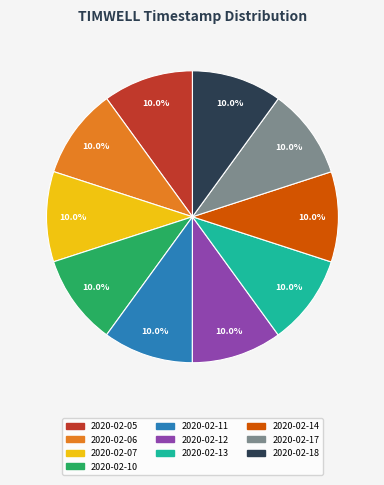

Does 2020-02-14 represent more than half of the total?

No